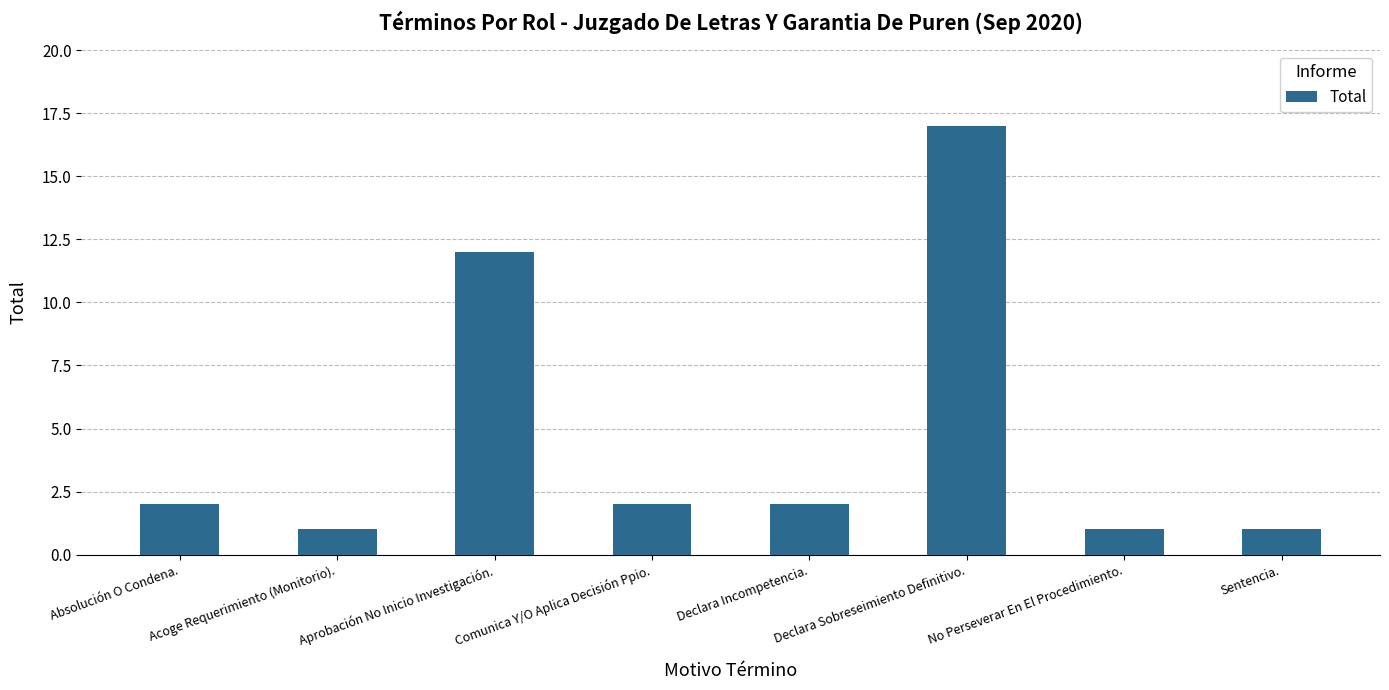

What is the change in value from Absolución O Condena. to Acoge Requerimiento (Monitorio).?

-1